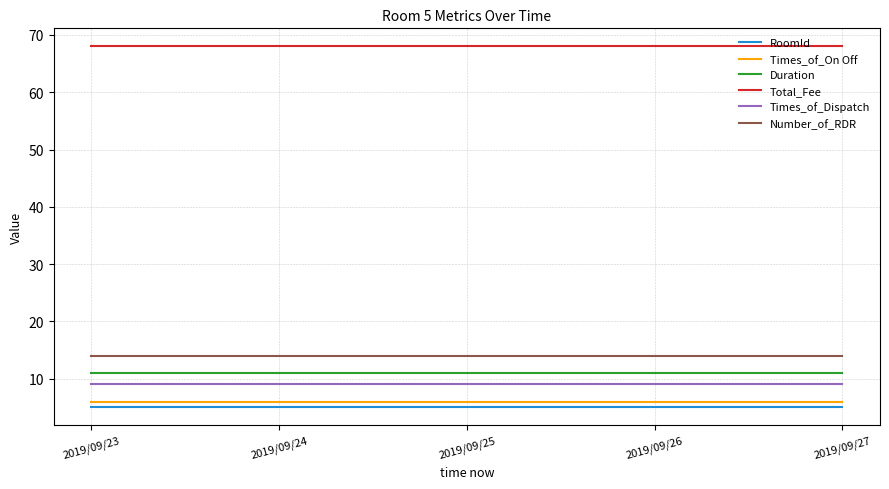

True or false: RoomId and Times_of_Dispatch intersect in this chart.

False